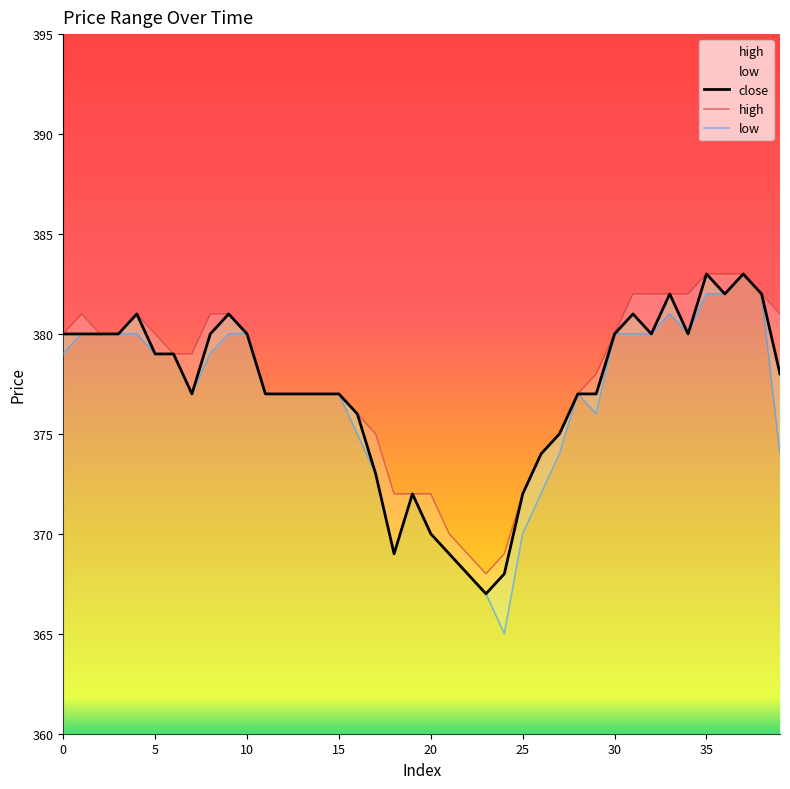

Reading left to right, extract all data points from this chart.

close: 0=380	1=380	2=380	3=380	4=381	5=379	6=379	7=377	8=380	9=381	10=380	11=377	12=377	13=377	14=377	15=377	16=376	17=373	18=369	19=372	20=370	21=369	22=368	23=367	24=368	25=372	26=374	27=375	28=377	29=377	30=380	31=381	32=380	33=382	34=380	35=383	36=382	37=383	38=382	39=378
high: 0=380	1=381	2=380	3=380	4=381	5=380	6=379	7=379	8=381	9=381	10=380	11=377	12=377	13=377	14=377	15=377	16=376	17=375	18=372	19=372	20=372	21=370	22=369	23=368	24=369	25=372	26=374	27=375	28=377	29=378	30=380	31=382	32=382	33=382	34=382	35=383	36=383	37=383	38=382	39=381
low: 0=379	1=380	2=380	3=380	4=380	5=379	6=379	7=377	8=379	9=380	10=380	11=377	12=377	13=377	14=377	15=377	16=375	17=373	18=369	19=372	20=370	21=369	22=368	23=367	24=365	25=370	26=372	27=374	28=377	29=376	30=380	31=380	32=380	33=381	34=380	35=382	36=382	37=383	38=382	39=374